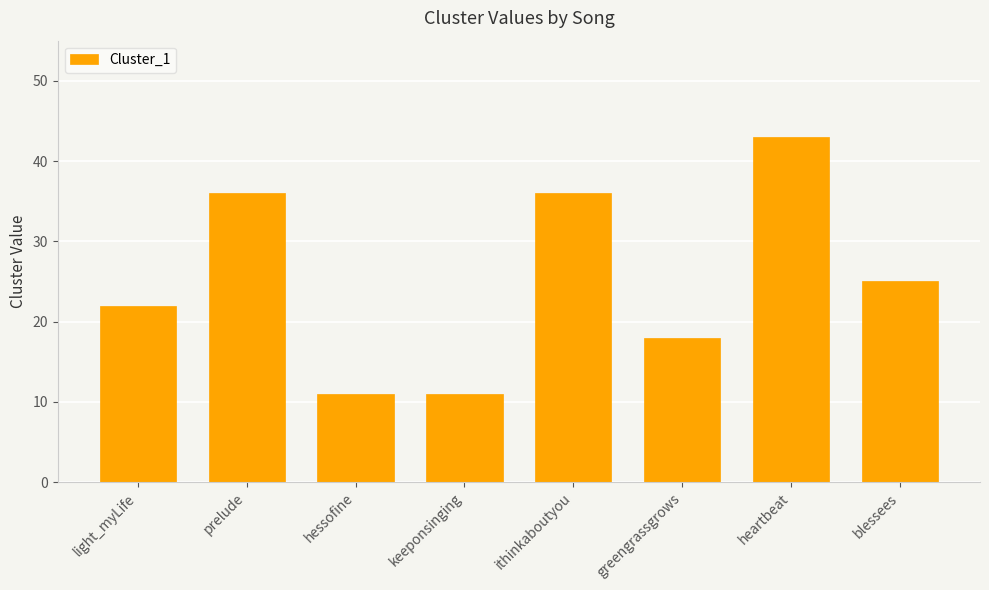

Reading left to right, what are all the values shown in this chart?

22	36	11	11	36	18	43	25